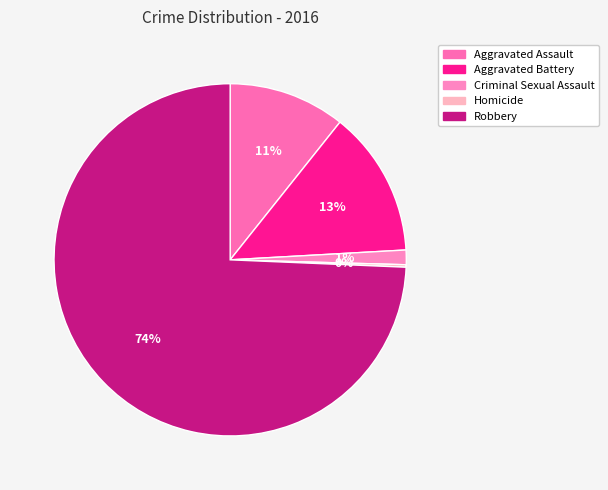

What percentage is the Criminal Sexual Assault slice, to the nearest percent?

1%